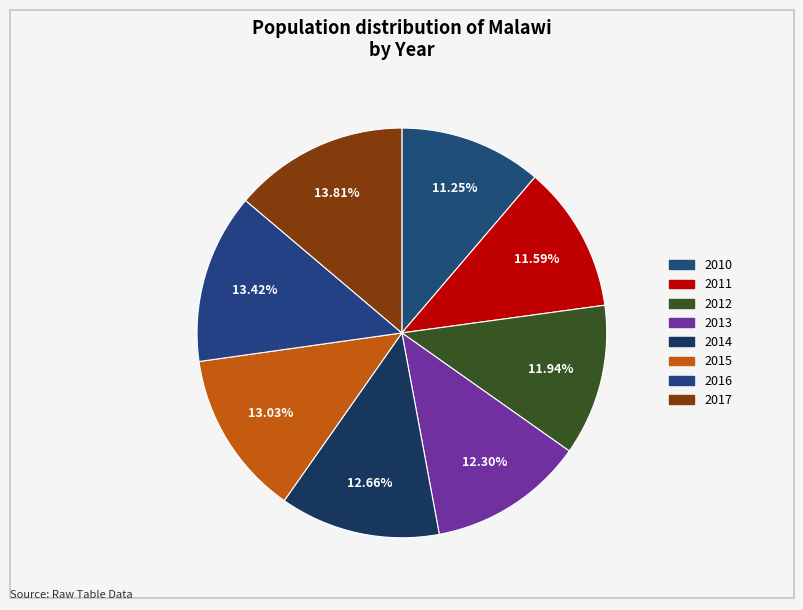

Which category has the smallest portion of the pie?

2010